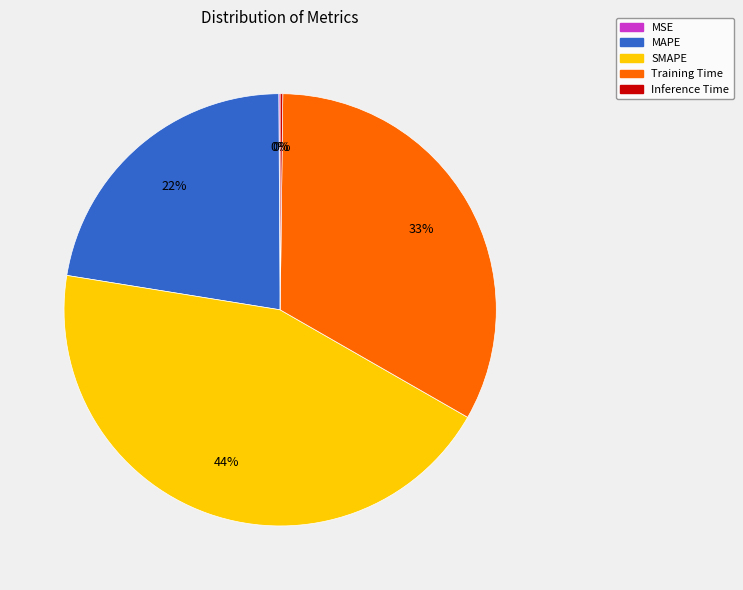

Is there any slice that represents more than half of the pie?

No